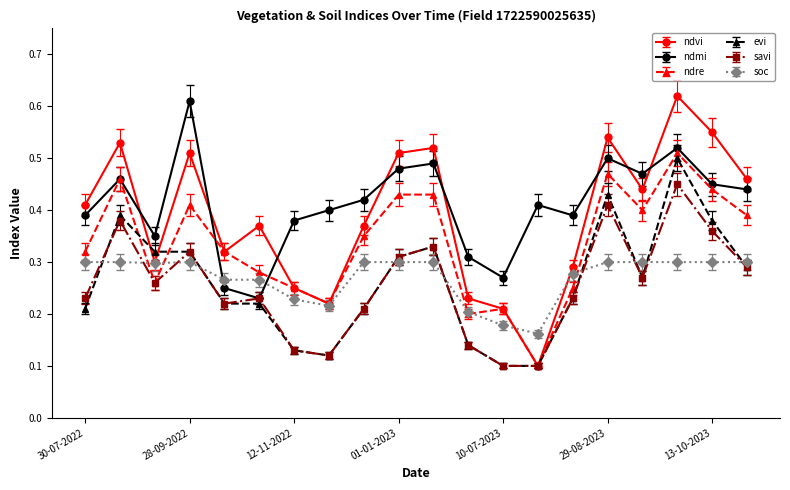

Does the chart have visible grid lines?

No